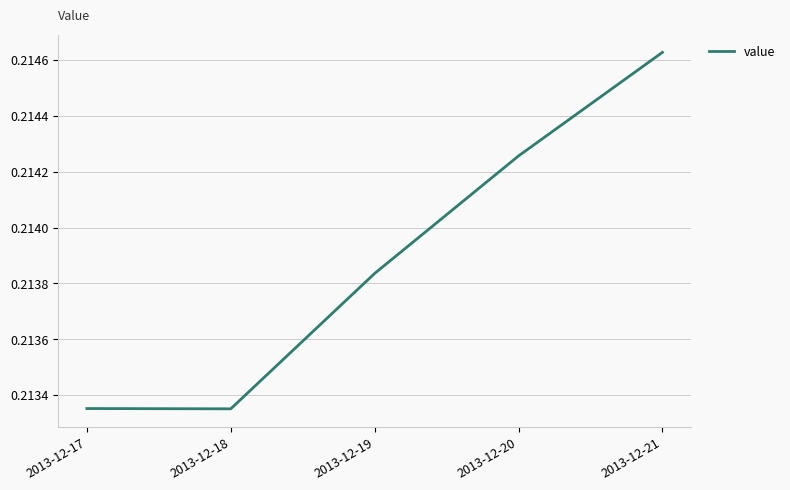

What is the sum of all values?

1.1